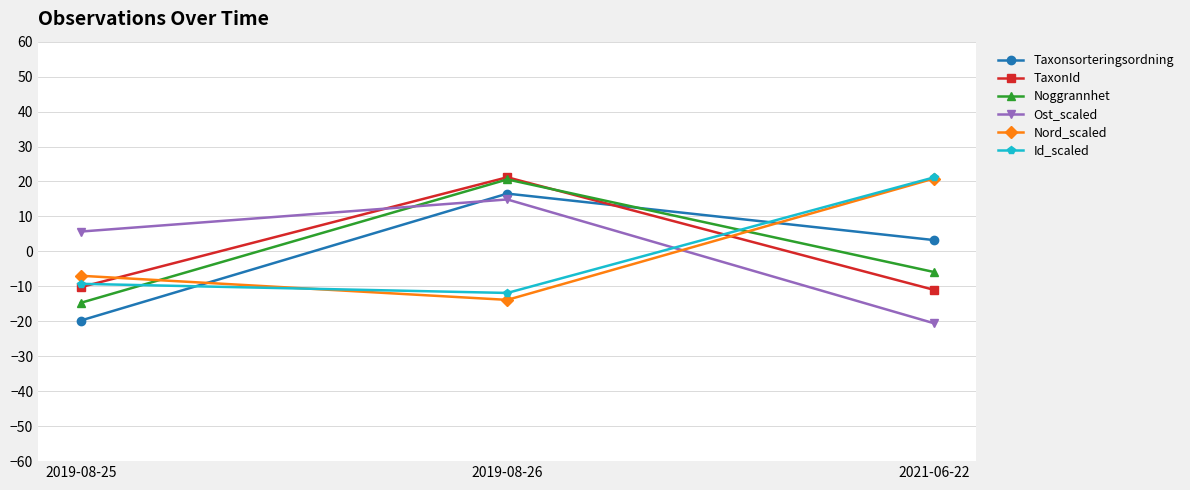

Between 2019-08-25 and 2019-08-26, which series saw the biggest shift?

Taxonsorteringsordning